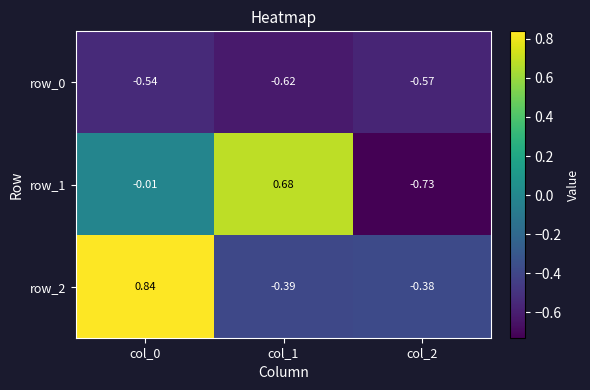

At which category does the chart reach its minimum across all series?

col_2